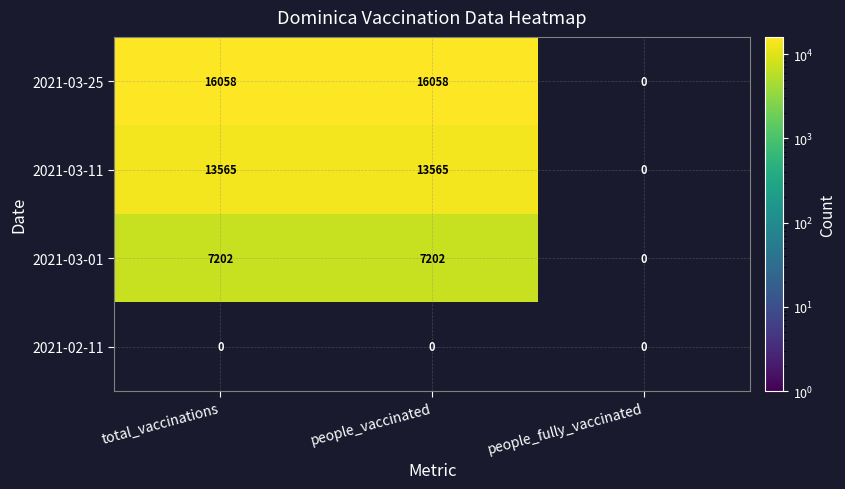

True or false: 2021-03-01 has a value of 1760.0 at people_vaccinated.

False